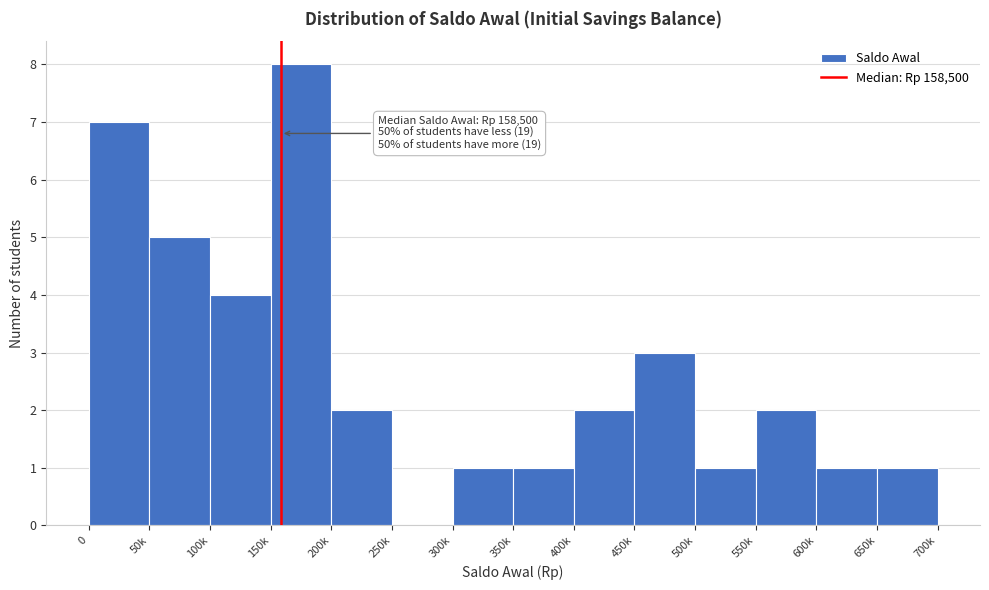

Reading left to right, transcribe all the data shown in this chart.

0=7	50k=5	100k=4	150k=8	200k=2	250k=0	300k=1	350k=1	400k=2	450k=3	500k=1	550k=2	600k=1	650k=1